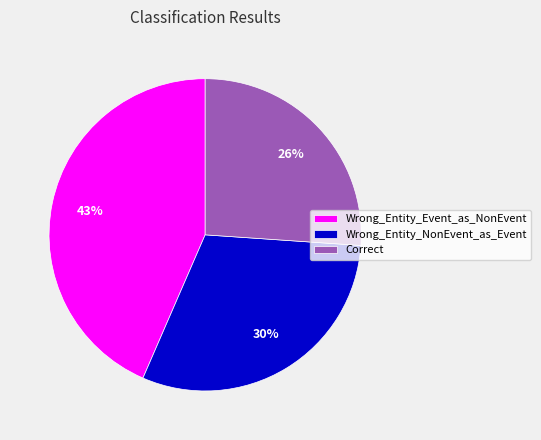

To the nearest percent, what percentage of the pie is Wrong_Entity_NonEvent_as_Event?

30%